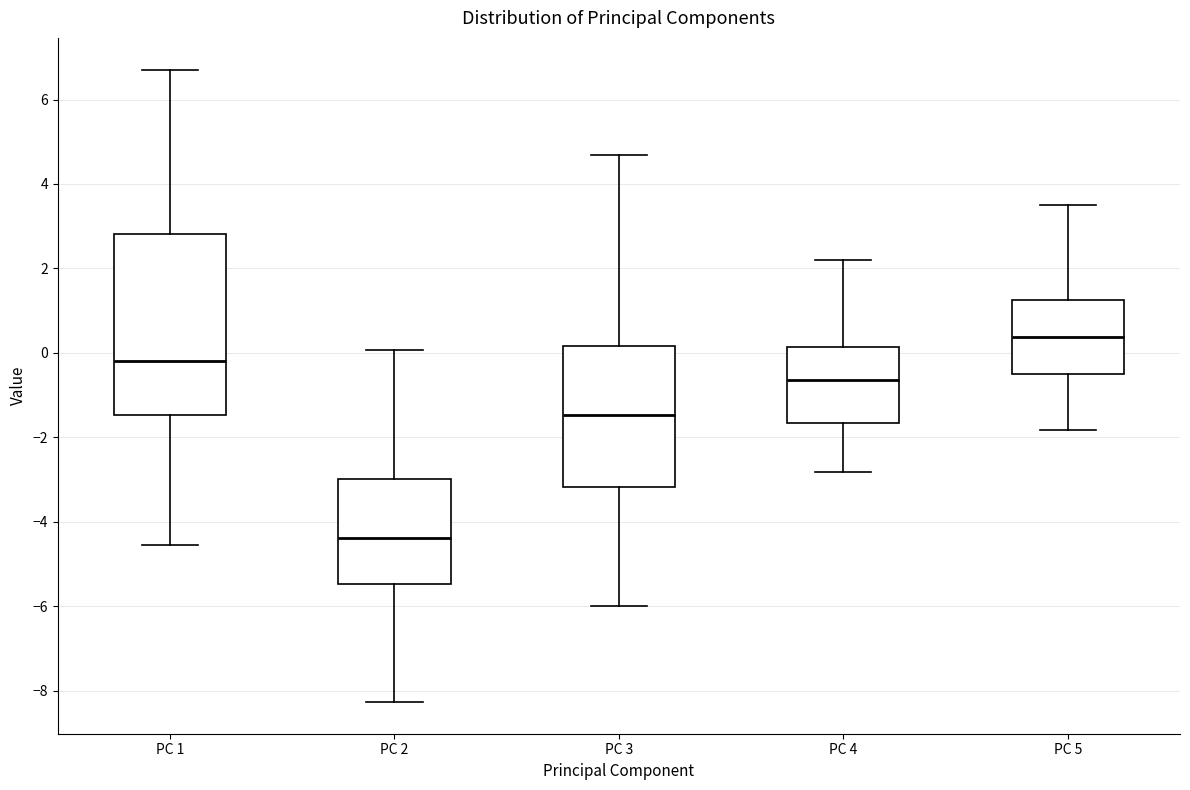

Where is the lower edge of the box for PC 4 on the y-axis? The values are not printed on the chart, so give them approximately, as read against the axis.

-1.6